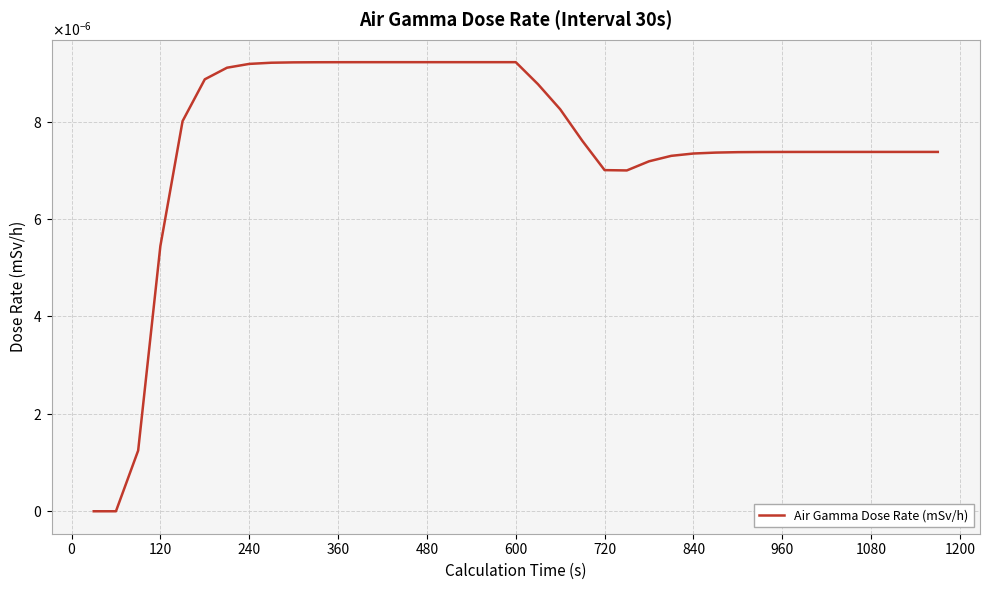

Does the chart display data point markers on the line(s)?

No